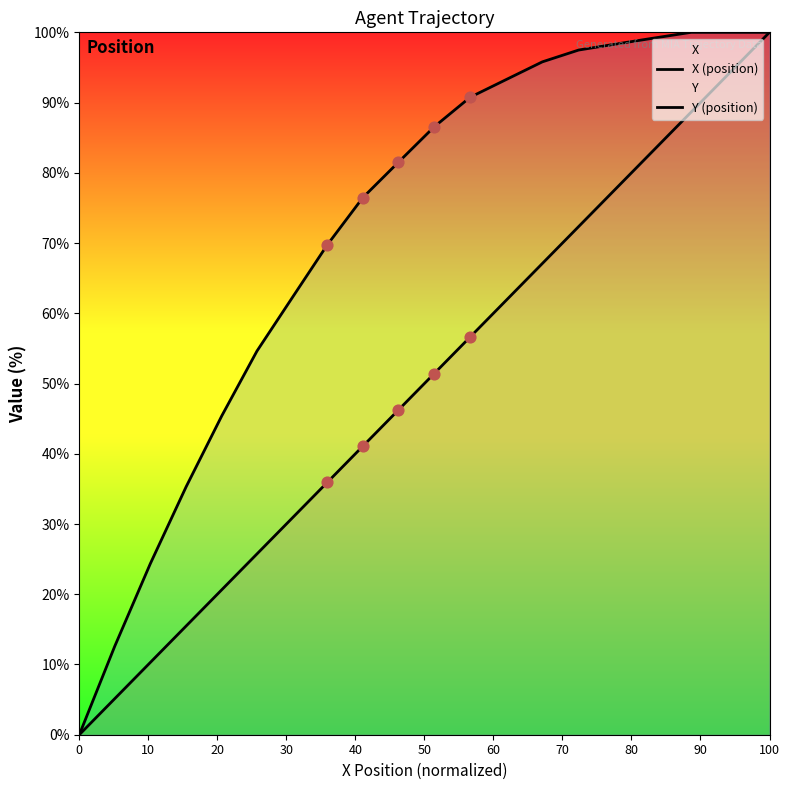

Which series reaches the minimum Y coordinate?

X (position)